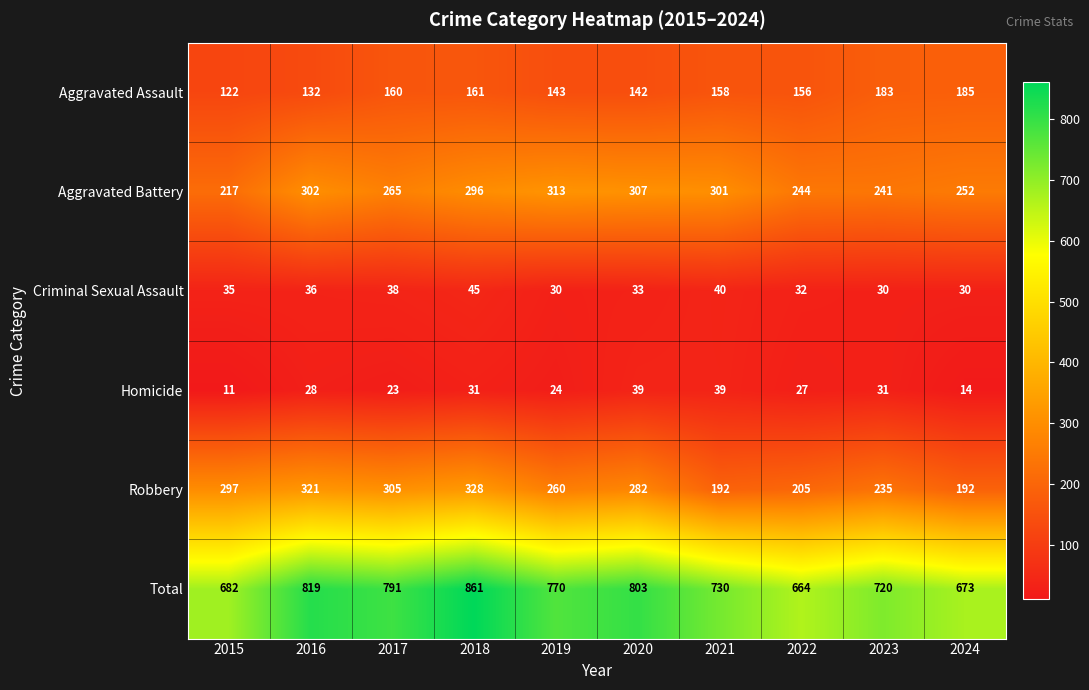

At how many categories does at least one series exceed 450?

10